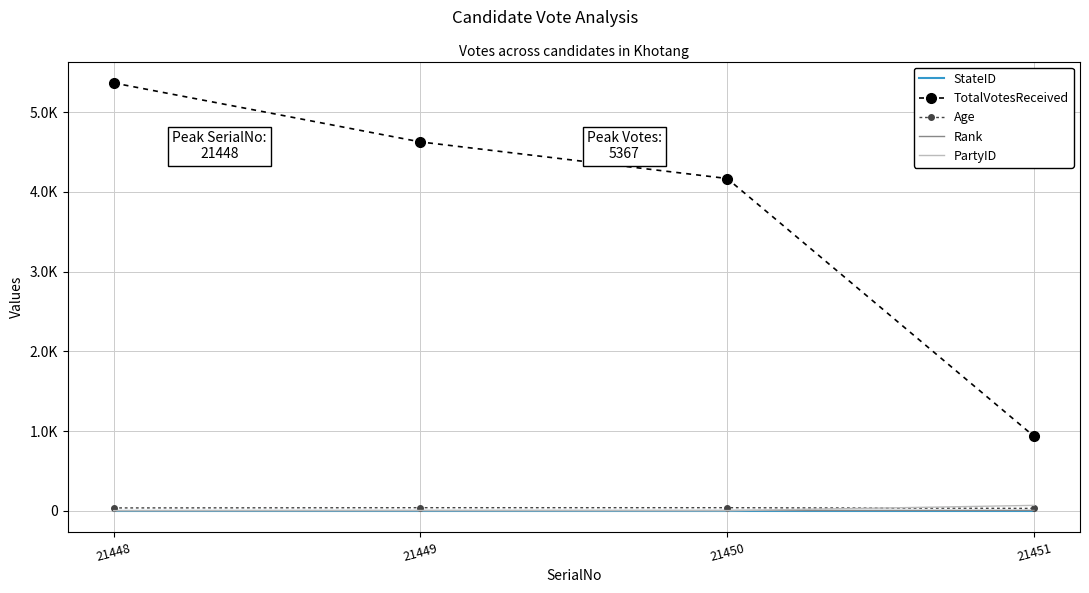

What is the sum of all StateID values?

4